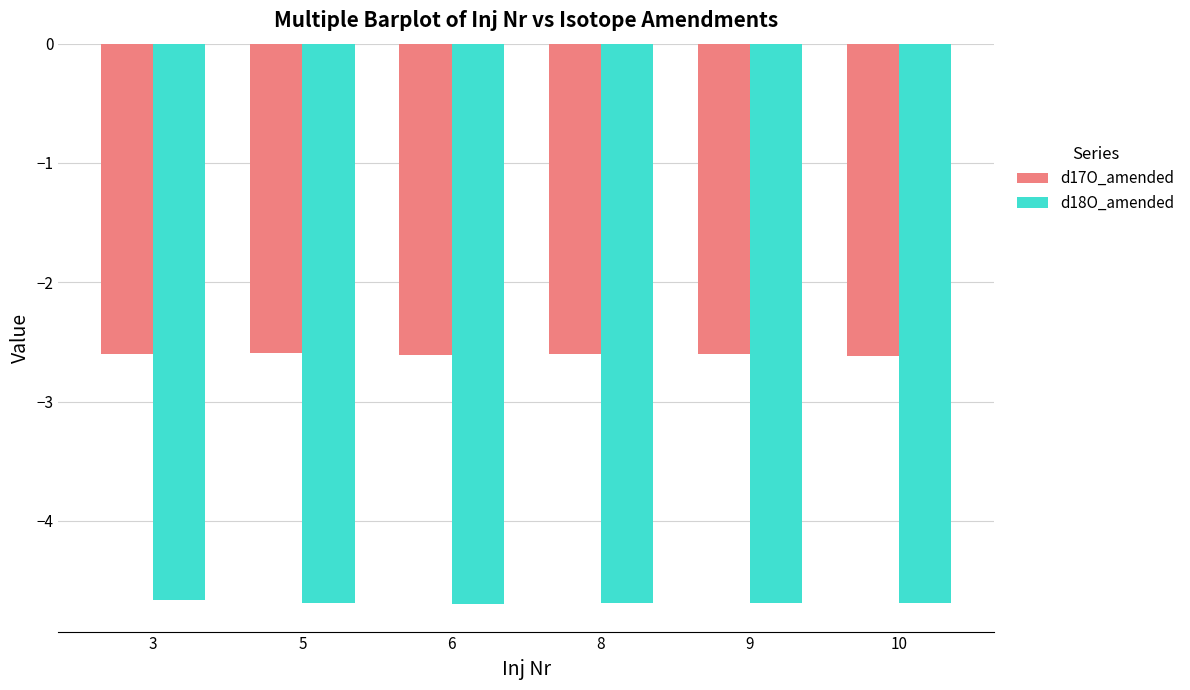

What is the highest value of the d18O_amended series?

-4.7